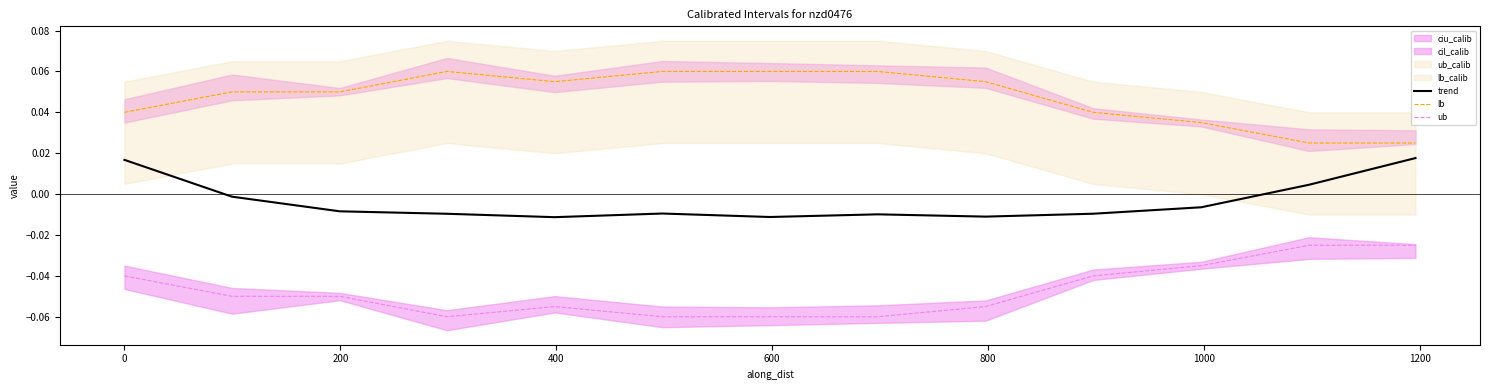

True or false: ub and trend intersect in this chart.

False